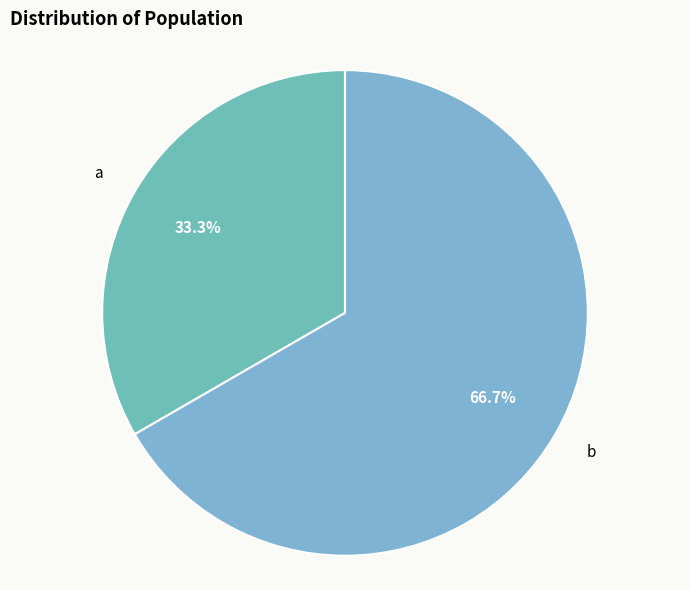

Is there a majority slice in this chart?

Yes